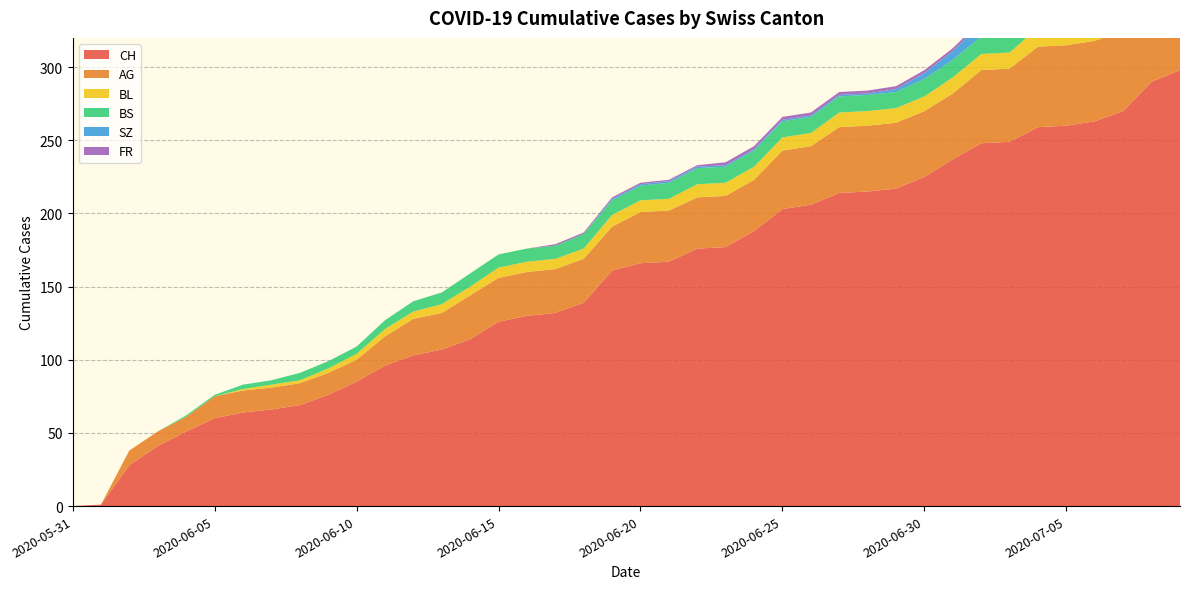

Reading left to right, transcribe all the data shown in this chart.

CH: 2020-05-31=0	2020-06-01=1	2020-06-02=28	2020-06-03=41	2020-06-04=51	2020-06-05=60	2020-06-06=64	2020-06-07=66	2020-06-08=69	2020-06-09=76	2020-06-10=85	2020-06-11=96	2020-06-12=103	2020-06-13=107	2020-06-14=114	2020-06-15=126	2020-06-16=130	2020-06-17=132	2020-06-18=139	2020-06-19=161	2020-06-20=166	2020-06-21=167	2020-06-22=176	2020-06-23=177	2020-06-24=188	2020-06-25=203	2020-06-26=206	2020-06-27=214	2020-06-28=215	2020-06-29=217	2020-06-30=225	2020-07-01=237	2020-07-02=248	2020-07-03=249	2020-07-04=259	2020-07-05=260	2020-07-06=263	2020-07-07=270	2020-07-08=290	2020-07-09=298
AG: 2020-05-31=0	2020-06-01=0	2020-06-02=10	2020-06-03=10	2020-06-04=10	2020-06-05=15	2020-06-06=15	2020-06-07=15	2020-06-08=15	2020-06-09=15	2020-06-10=15	2020-06-11=20	2020-06-12=25	2020-06-13=25	2020-06-14=30	2020-06-15=30	2020-06-16=30	2020-06-17=30	2020-06-18=30	2020-06-19=30	2020-06-20=35	2020-06-21=35	2020-06-22=35	2020-06-23=35	2020-06-24=35	2020-06-25=40	2020-06-26=40	2020-06-27=45	2020-06-28=45	2020-06-29=45	2020-06-30=45	2020-07-01=45	2020-07-02=50	2020-07-03=50	2020-07-04=55	2020-07-05=55	2020-07-06=55	2020-07-07=55	2020-07-08=60	2020-07-09=65
BL: 2020-05-31=0	2020-06-01=0	2020-06-02=0	2020-06-03=0	2020-06-04=0	2020-06-05=0	2020-06-06=1	2020-06-07=2	2020-06-08=2	2020-06-09=3	2020-06-10=4	2020-06-11=5	2020-06-12=5	2020-06-13=6	2020-06-14=6	2020-06-15=7	2020-06-16=7	2020-06-17=7	2020-06-18=7	2020-06-19=8	2020-06-20=8	2020-06-21=8	2020-06-22=9	2020-06-23=9	2020-06-24=9	2020-06-25=9	2020-06-26=9	2020-06-27=10	2020-06-28=10	2020-06-29=10	2020-06-30=10	2020-07-01=11	2020-07-02=11	2020-07-03=11	2020-07-04=13	2020-07-05=14	2020-07-06=16	2020-07-07=18	2020-07-08=19	2020-07-09=20
BS: 2020-05-31=0	2020-06-01=0	2020-06-02=0	2020-06-03=0	2020-06-04=1	2020-06-05=1	2020-06-06=3	2020-06-07=3	2020-06-08=5	2020-06-09=5	2020-06-10=5	2020-06-11=6	2020-06-12=7	2020-06-13=8	2020-06-14=9	2020-06-15=9	2020-06-16=9	2020-06-17=9	2020-06-18=10	2020-06-19=10	2020-06-20=10	2020-06-21=11	2020-06-22=11	2020-06-23=11	2020-06-24=11	2020-06-25=11	2020-06-26=11	2020-06-27=11	2020-06-28=11	2020-06-29=11	2020-06-30=12	2020-07-01=12	2020-07-02=12	2020-07-03=12	2020-07-04=12	2020-07-05=12	2020-07-06=12	2020-07-07=12	2020-07-08=12	2020-07-09=12
SZ: 2020-05-31=0	2020-06-01=0	2020-06-02=0	2020-06-03=0	2020-06-04=0	2020-06-05=0	2020-06-06=0	2020-06-07=0	2020-06-08=0	2020-06-09=0	2020-06-10=0	2020-06-11=0	2020-06-12=0	2020-06-13=0	2020-06-14=0	2020-06-15=0	2020-06-16=0	2020-06-17=0	2020-06-18=0	2020-06-19=1	2020-06-20=1	2020-06-21=1	2020-06-22=1	2020-06-23=1	2020-06-24=1	2020-06-25=1	2020-06-26=1	2020-06-27=1	2020-06-28=1	2020-06-29=2	2020-06-30=4	2020-07-01=6	2020-07-02=9	2020-07-03=9	2020-07-04=9	2020-07-05=9	2020-07-06=9	2020-07-07=9	2020-07-08=17	2020-07-09=17
FR: 2020-05-31=0	2020-06-01=0	2020-06-02=0	2020-06-03=0	2020-06-04=0	2020-06-05=0	2020-06-06=0	2020-06-07=0	2020-06-08=0	2020-06-09=0	2020-06-10=0	2020-06-11=0	2020-06-12=0	2020-06-13=0	2020-06-14=0	2020-06-15=0	2020-06-16=0	2020-06-17=1	2020-06-18=1	2020-06-19=1	2020-06-20=1	2020-06-21=1	2020-06-22=1	2020-06-23=2	2020-06-24=2	2020-06-25=2	2020-06-26=2	2020-06-27=2	2020-06-28=2	2020-06-29=2	2020-06-30=2	2020-07-01=2	2020-07-02=2	2020-07-03=2	2020-07-04=2	2020-07-05=2	2020-07-06=2	2020-07-07=2	2020-07-08=2	2020-07-09=2